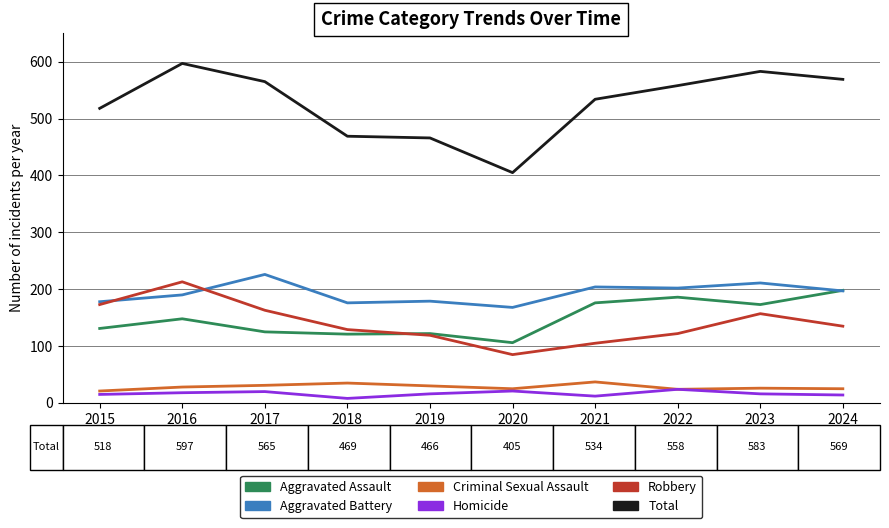

What is the difference between the maximum and second lowest values in the Homicide series?

12